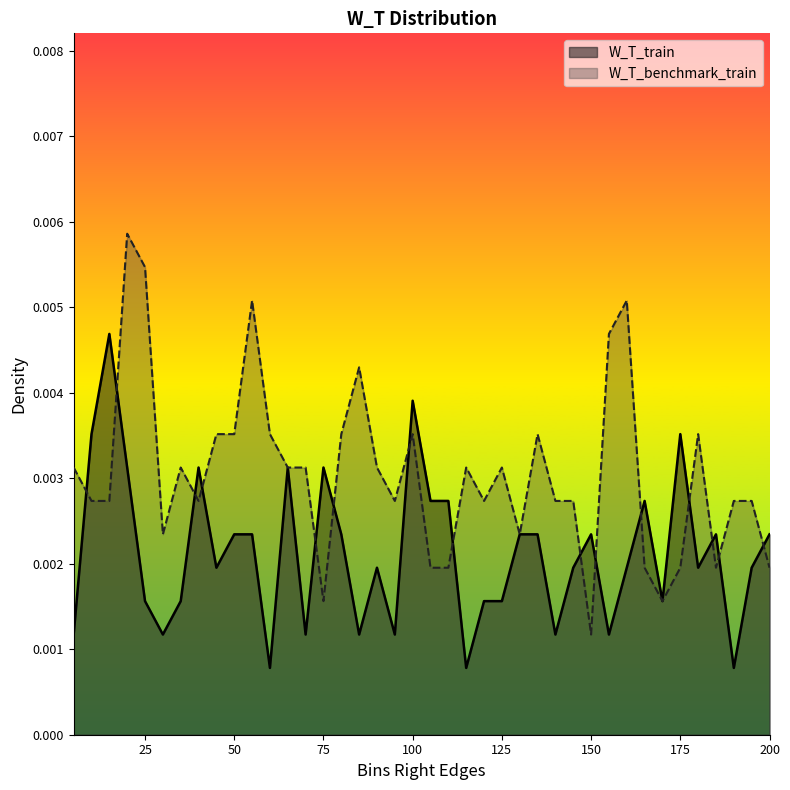

At which category does W_T_train reach its first local peak?

15